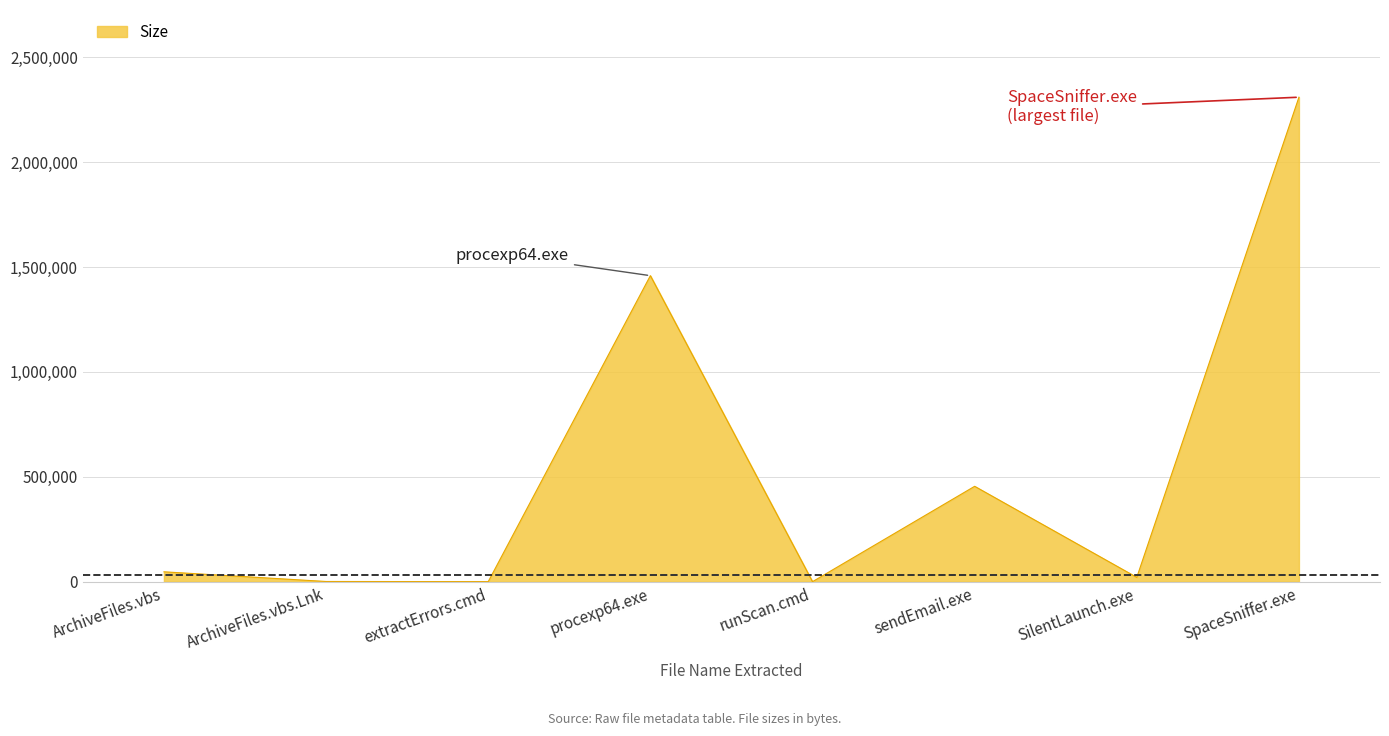

What is the difference between the second highest and second lowest values?

1458794